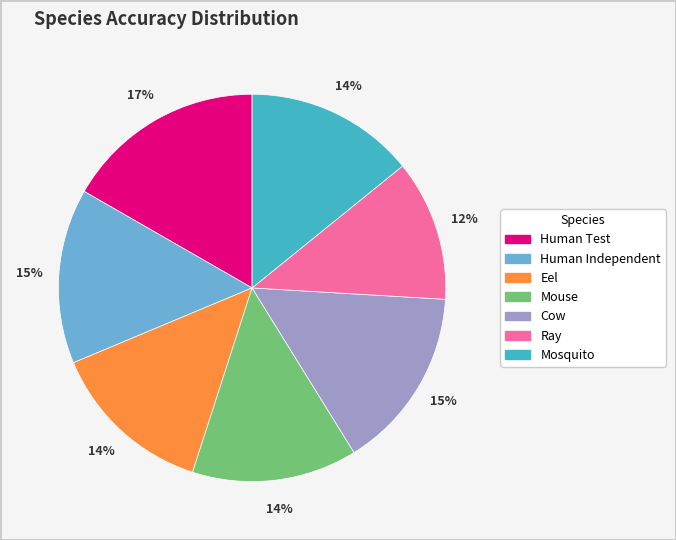

How many segments does this pie chart have?

7